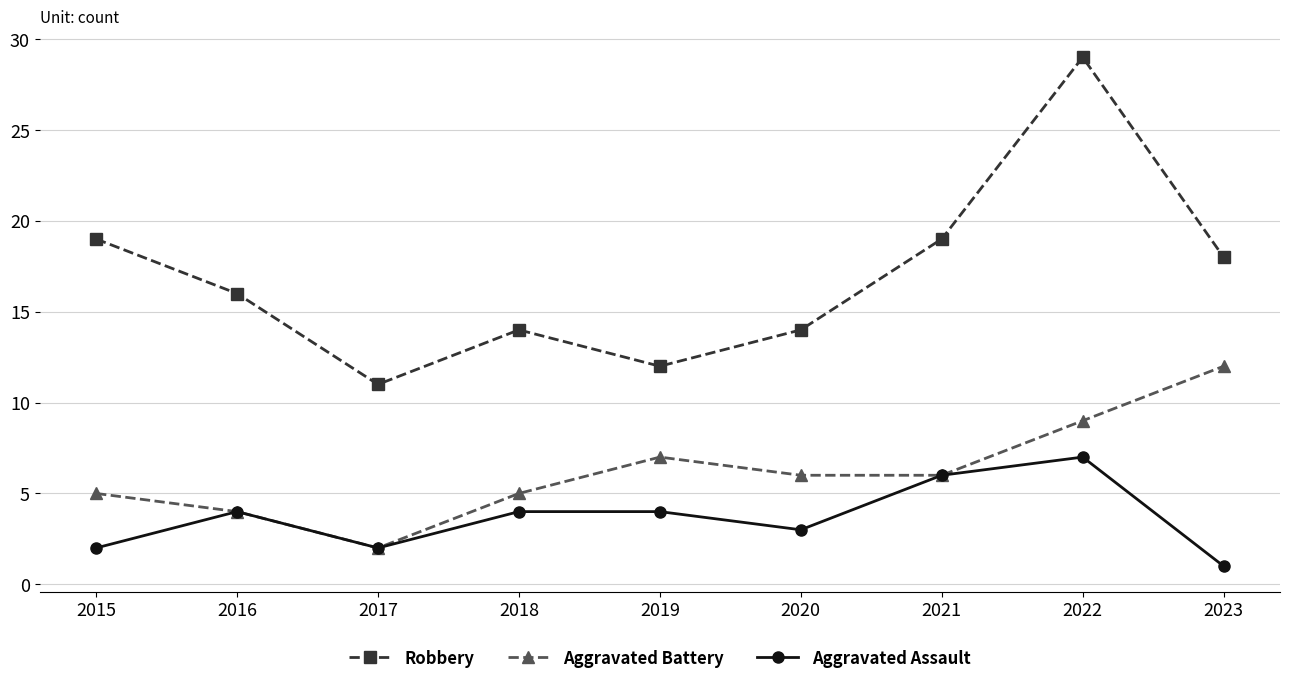

Where does the Aggravated Battery series first go above 6?

2019